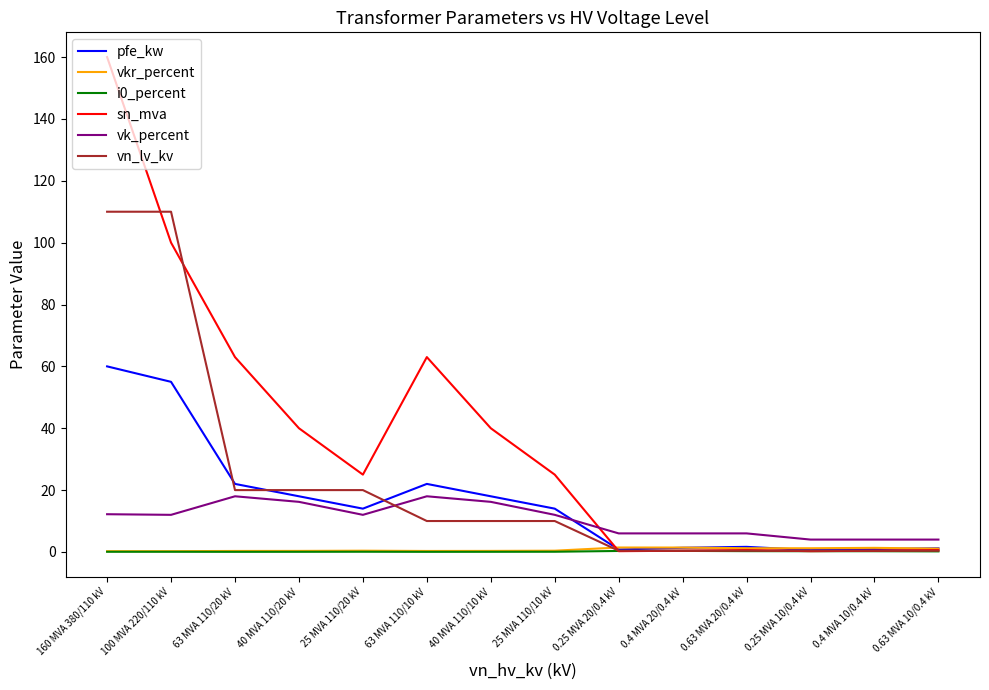

Which series changed the most between 25 MVA 110/10 kV and 0.4 MVA 20/0.4 kV?

sn_mva